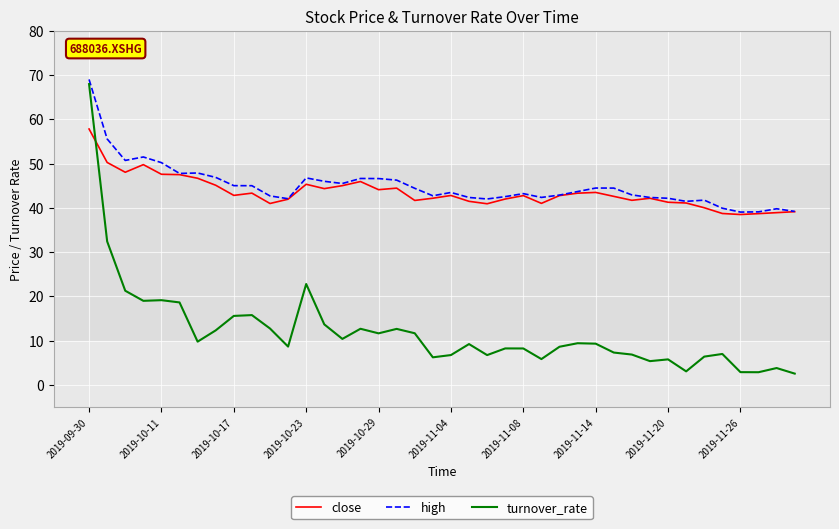

Does the chart have visible grid lines?

Yes